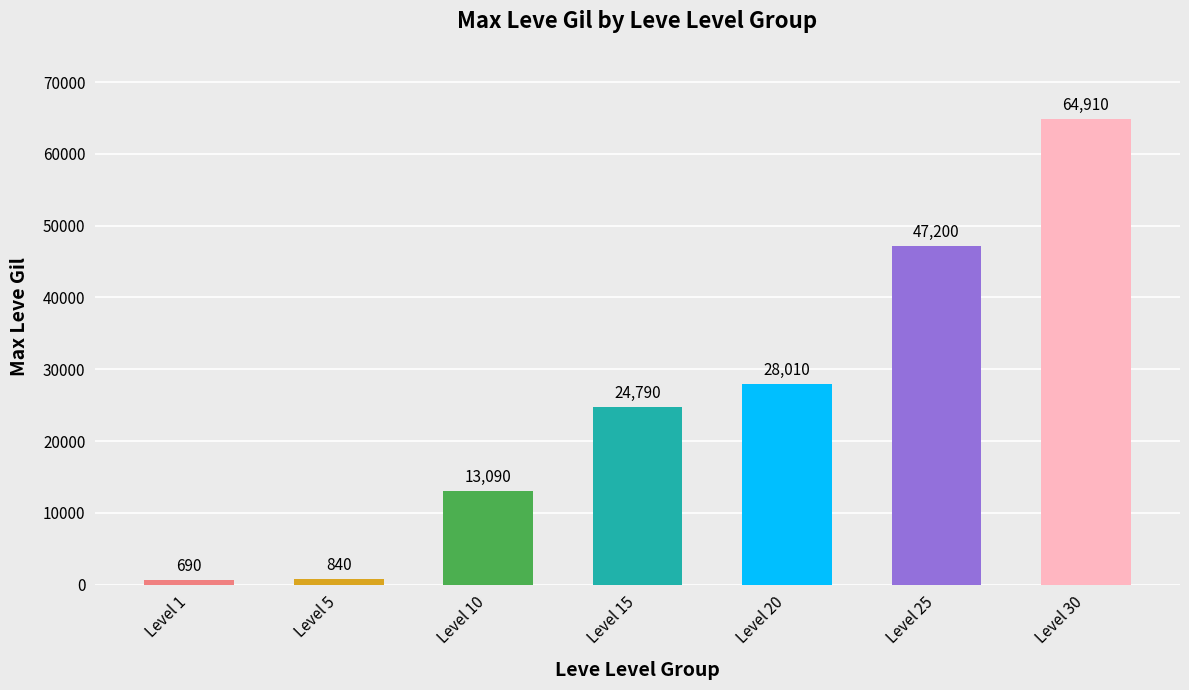

What is the value of the 4th bar from the left?

24790